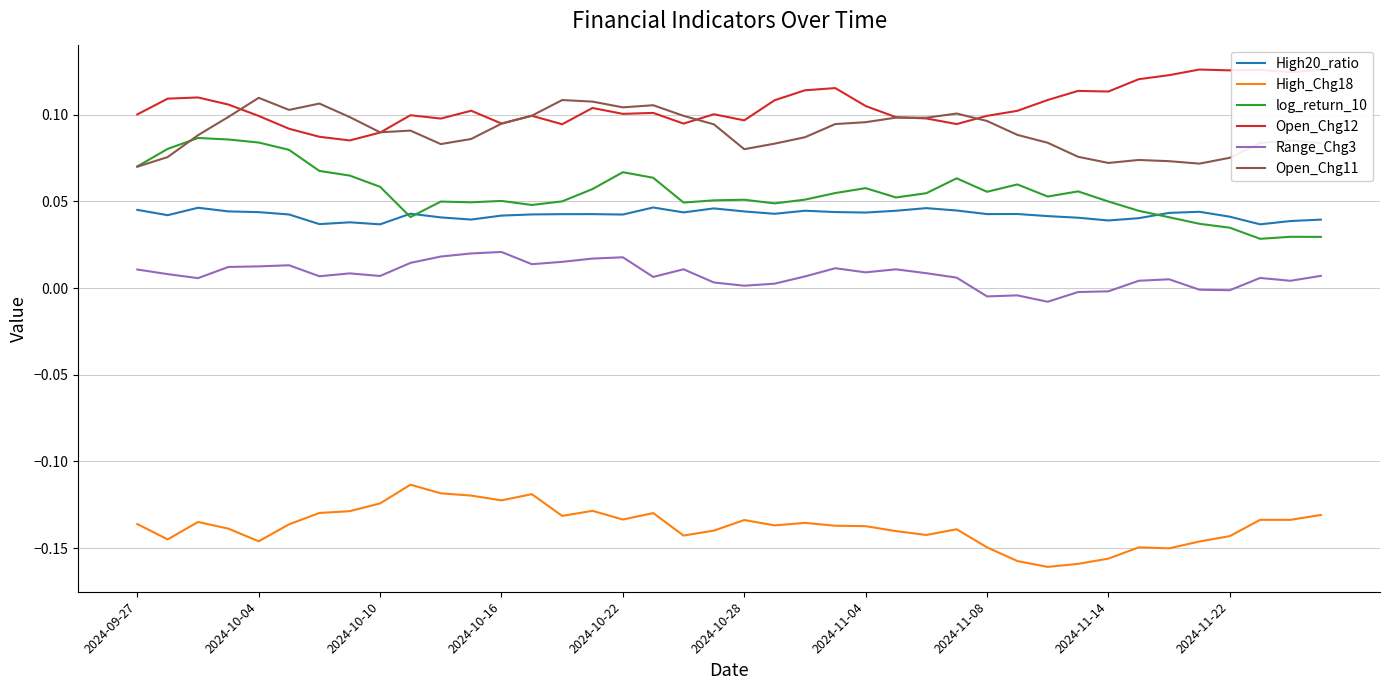

Rank the series by their maximum value, from highest to lowest.

Open_Chg12, Open_Chg11, log_return_10, High20_ratio, Range_Chg3, High_Chg18